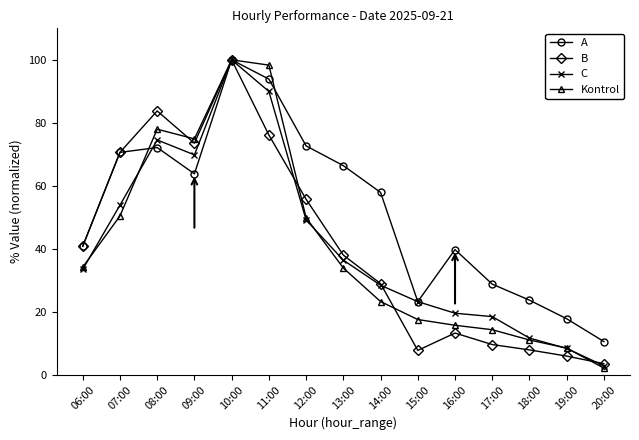

What is the maximum value shown in the chart?

100.0